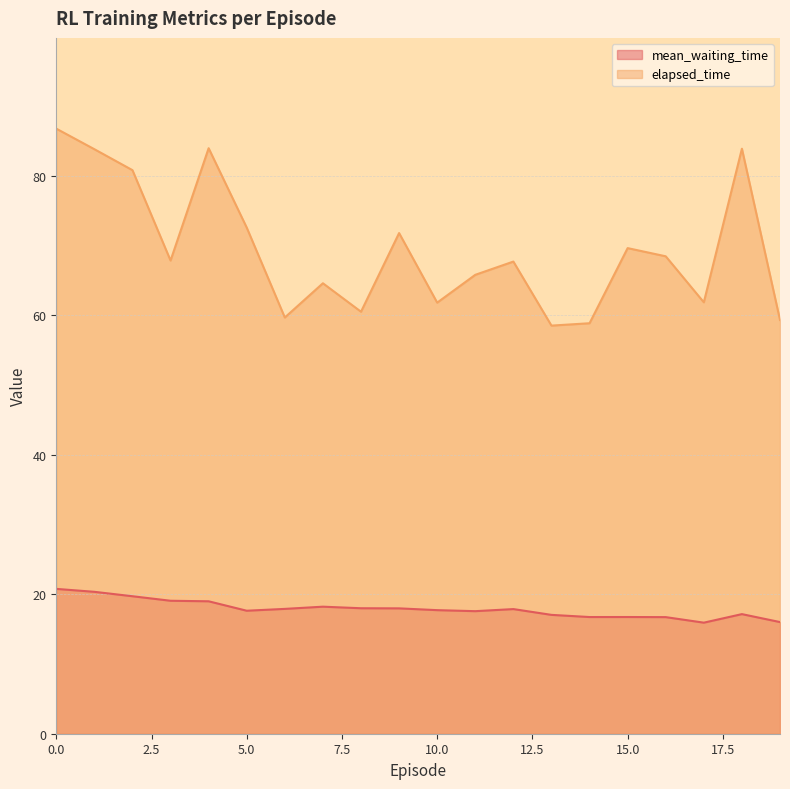

How many lines are shown in the chart?

2